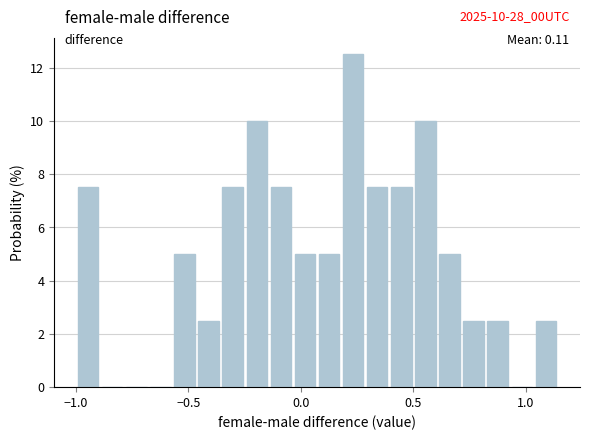

Around what value on the x-axis is the tallest bar? Give the approximate position of its centre, as read against the axis.

0.25